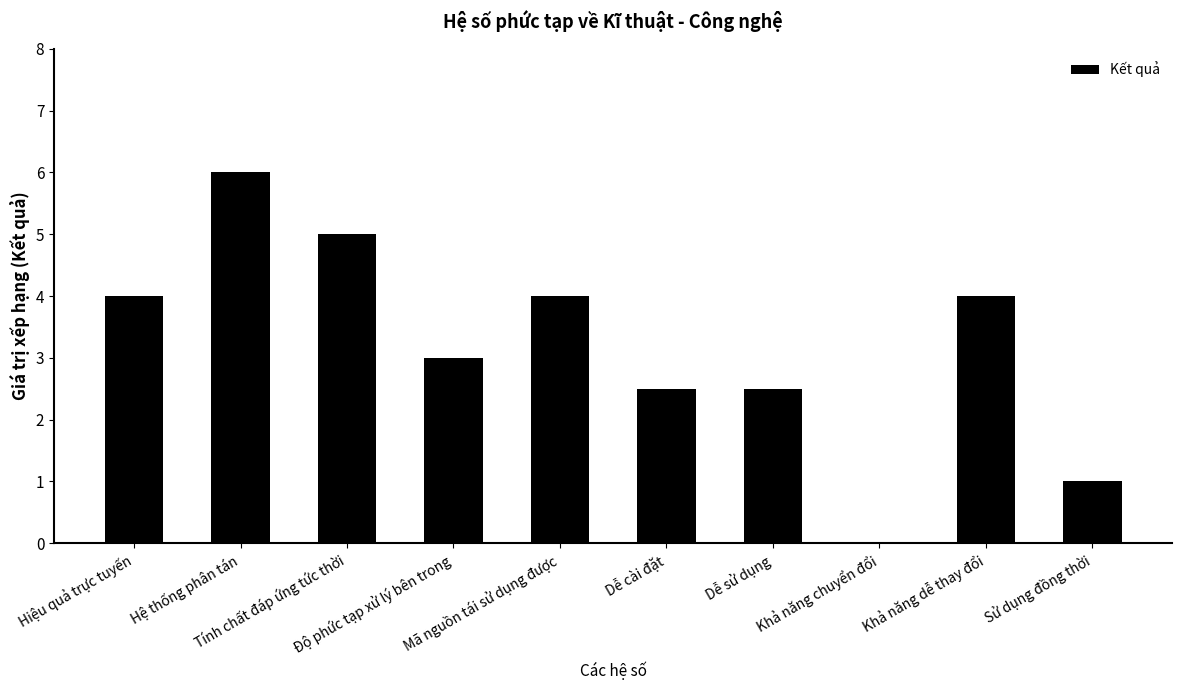

Reading left to right, extract all data points from this chart.

Hiệu quả trực tuyến=4.0	Hệ thống phân tán=6.0	Tính chất đáp ứng tức thời=5.0	Độ phức tạp xử lý bên trong=3.0	Mã nguồn tái sử dụng được=4.0	Dễ cài đặt=2.5	Dễ sử dụng=2.5	Khả năng chuyển đổi=0.0	Khả năng dễ thay đổi=4.0	Sử dụng đồng thời=1.0